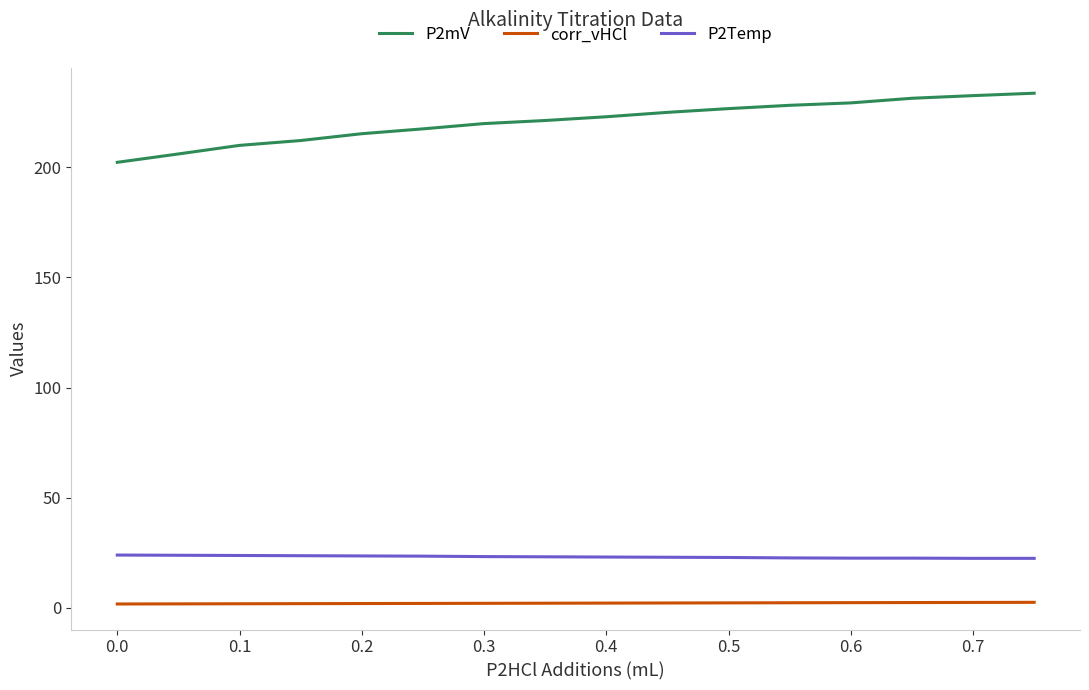

Which series has the largest total across all categories?

P2mV